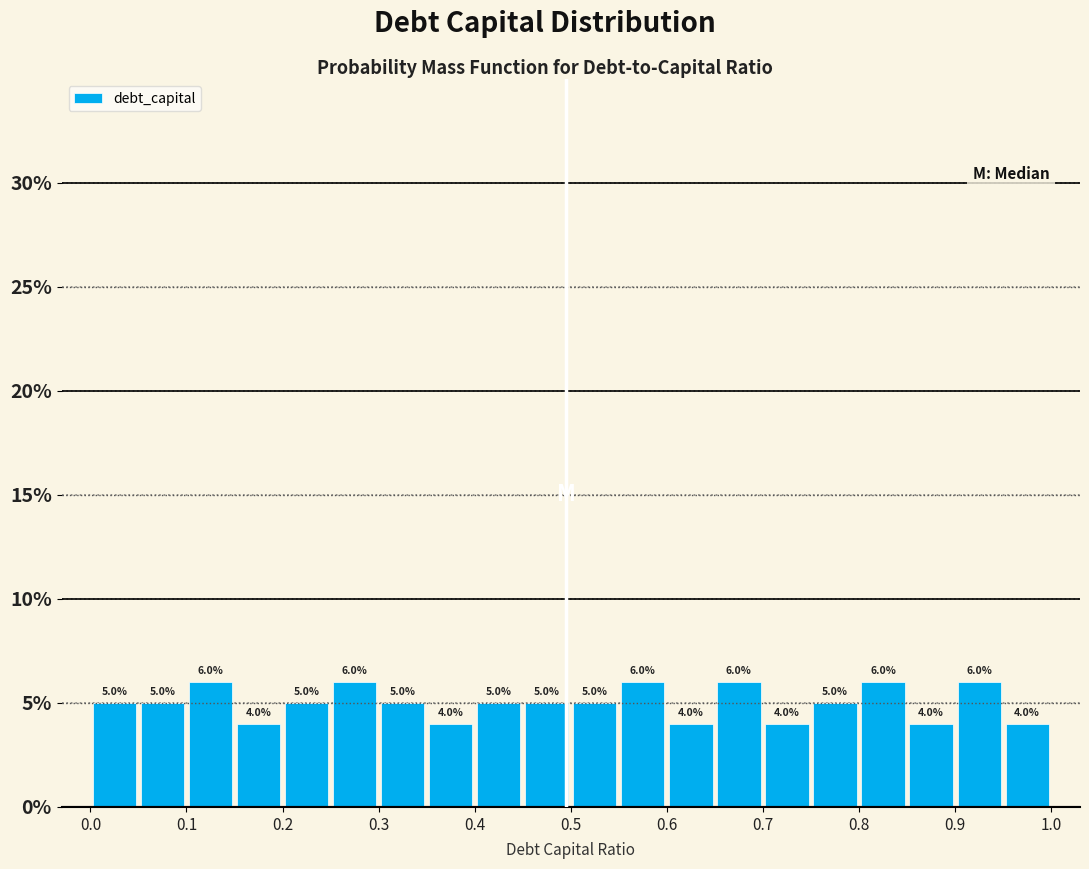

Reading left to right, transcribe this chart: for each bar, give the range it covers on the x-axis and its height.

0.00 to 0.05: 5.0
0.05 to 0.10: 5.0
0.10 to 0.15: 6.0
0.15 to 0.20: 4.0
0.20 to 0.25: 5.0
0.25 to 0.30: 6.0
0.30 to 0.35: 5.0
0.35 to 0.40: 4.0
0.40 to 0.45: 5.0
0.45 to 0.50: 5.0
0.50 to 0.55: 5.0
0.55 to 0.60: 6.0
0.60 to 0.65: 4.0
0.65 to 0.70: 6.0
0.70 to 0.75: 4.0
0.75 to 0.80: 5.0
0.80 to 0.85: 6.0
0.85 to 0.90: 4.0
0.90 to 0.95: 6.0
0.95 to 1.00: 4.0